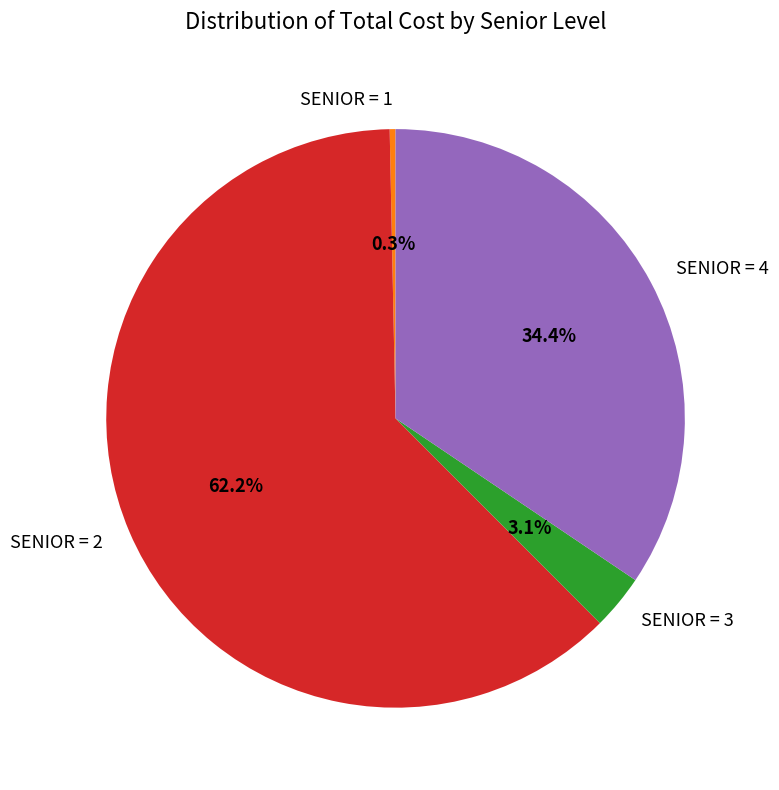

What portion of the pie excludes SENIOR = 1?

99.7%